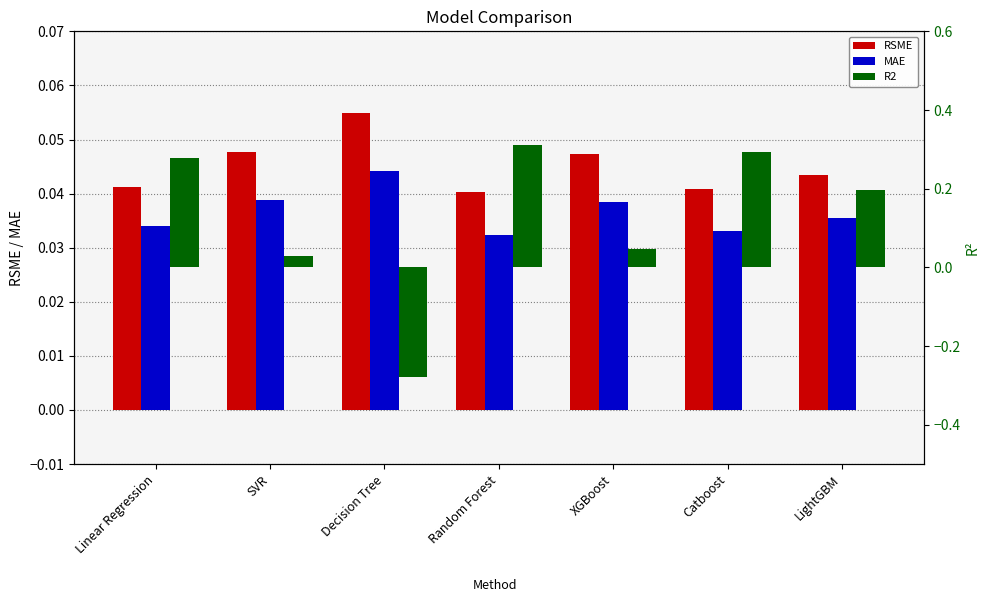

What is the sum of the R2 values at XGBoost and Catboost?

0.3